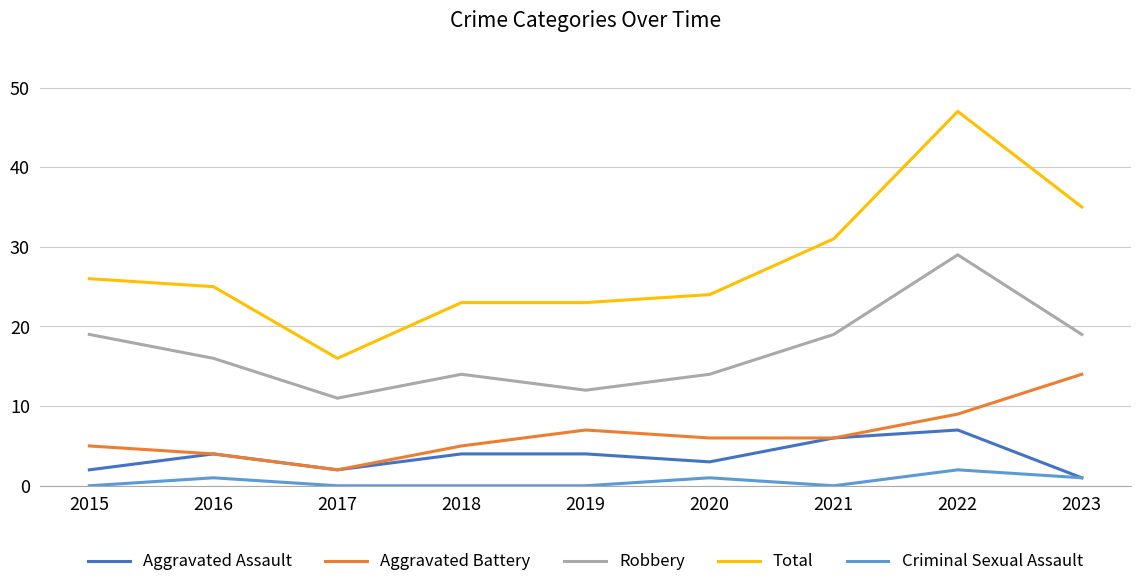

How many lines are shown in the chart?

5